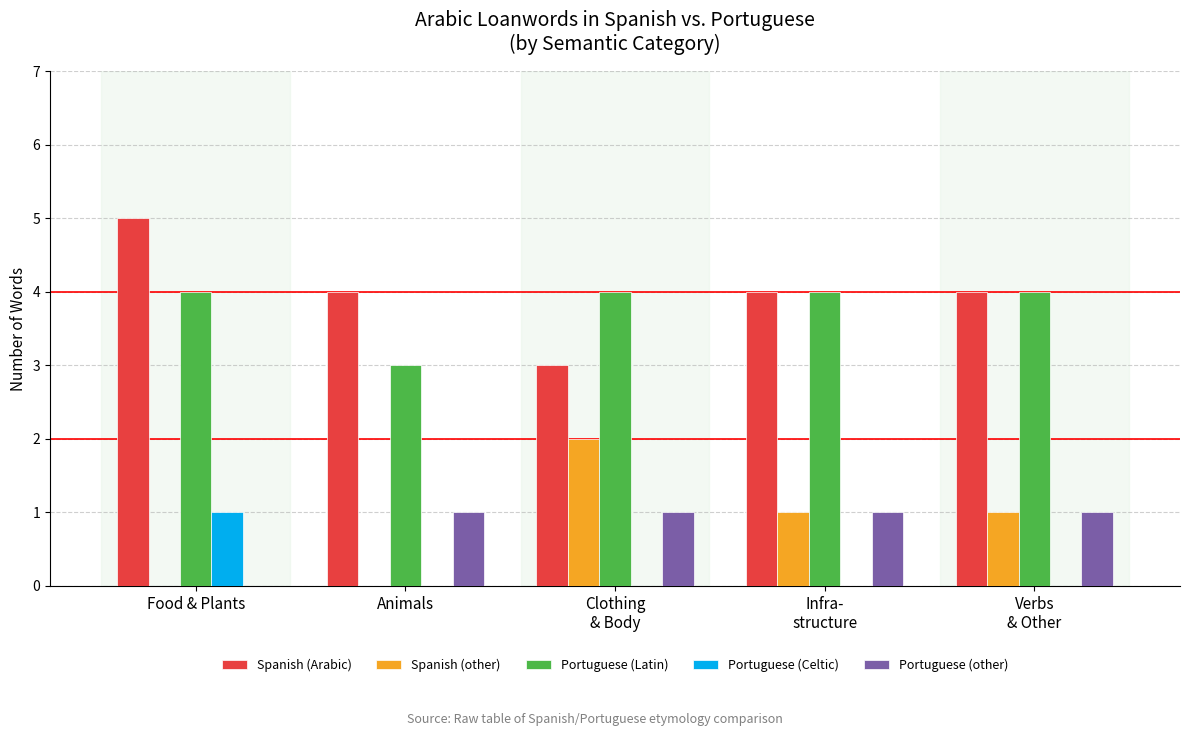

What is the maximum value for Spanish (other)?

2